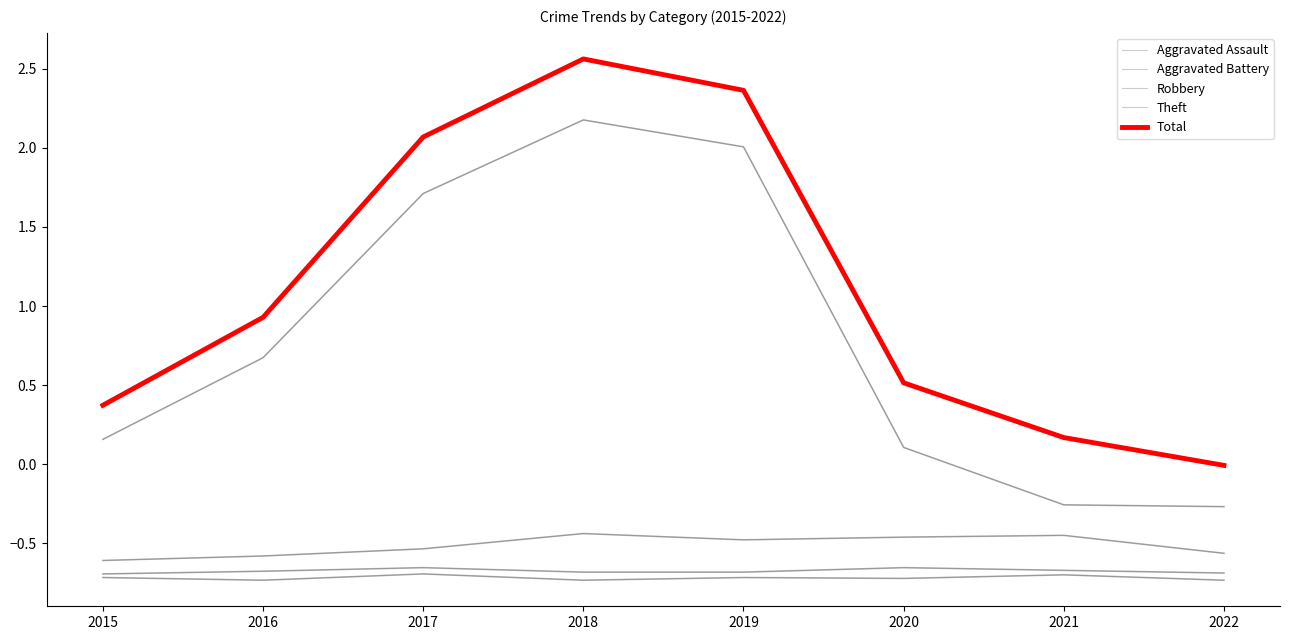

Is it true that Aggravated Battery equals -0.2 at 2021?

False